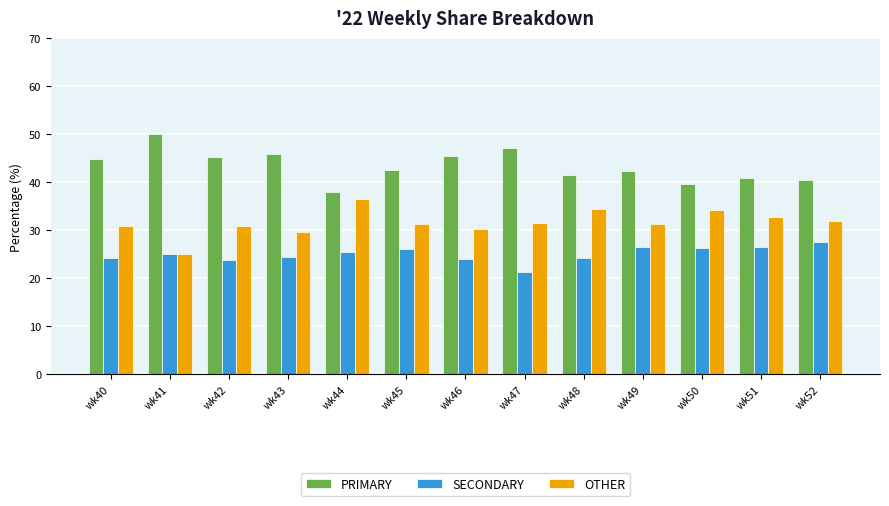

The OTHER series shows 44.4 at wk42. True or false?

False